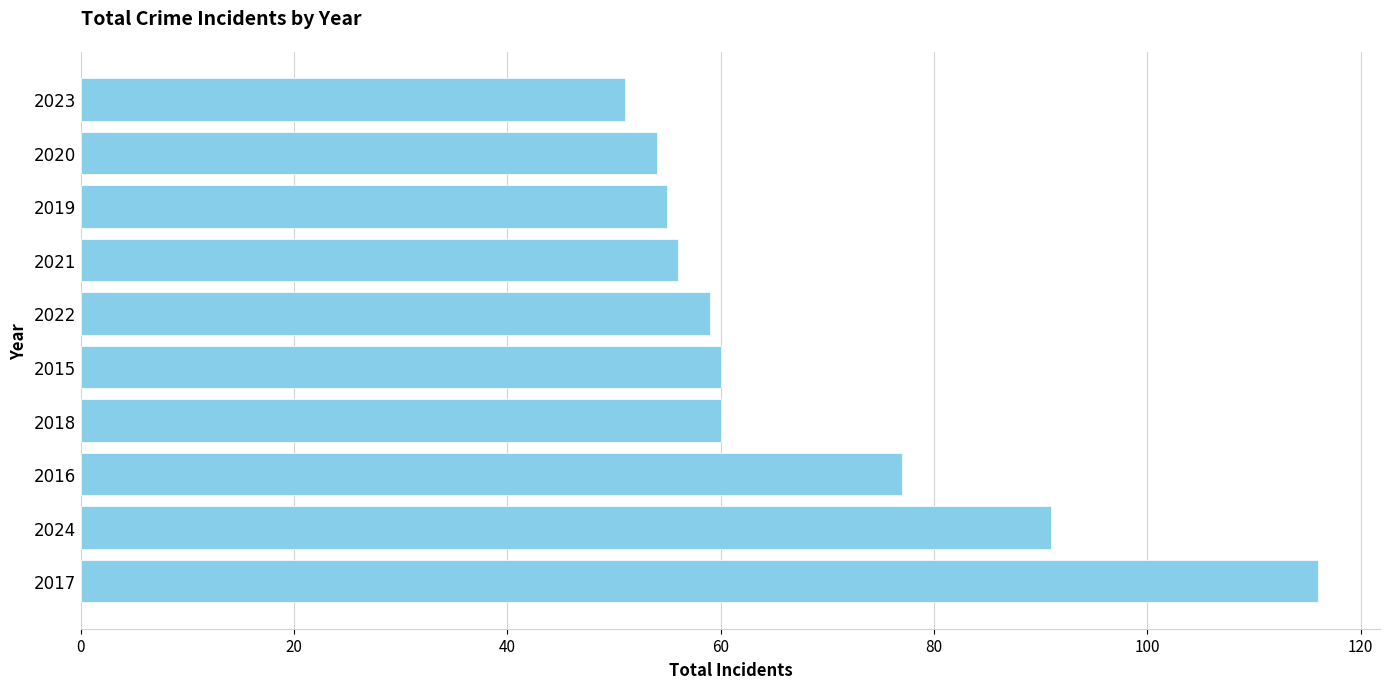

What is the minimum value shown in the chart?

51